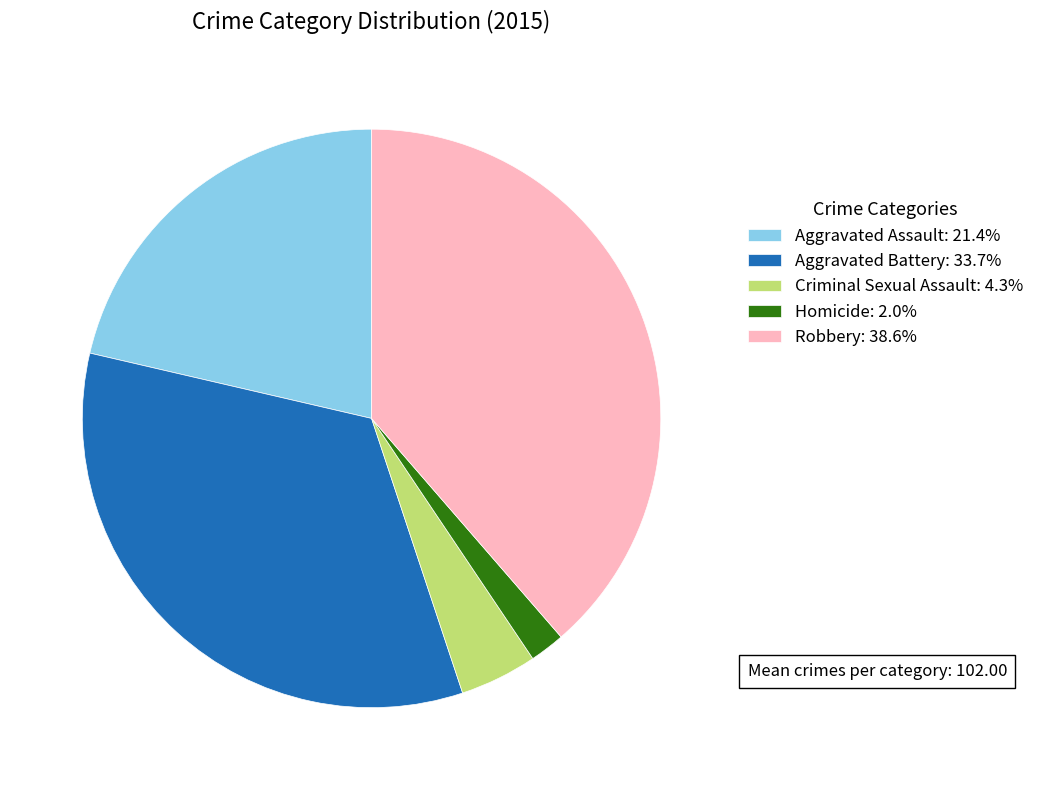

How many slices are in this pie chart?

5